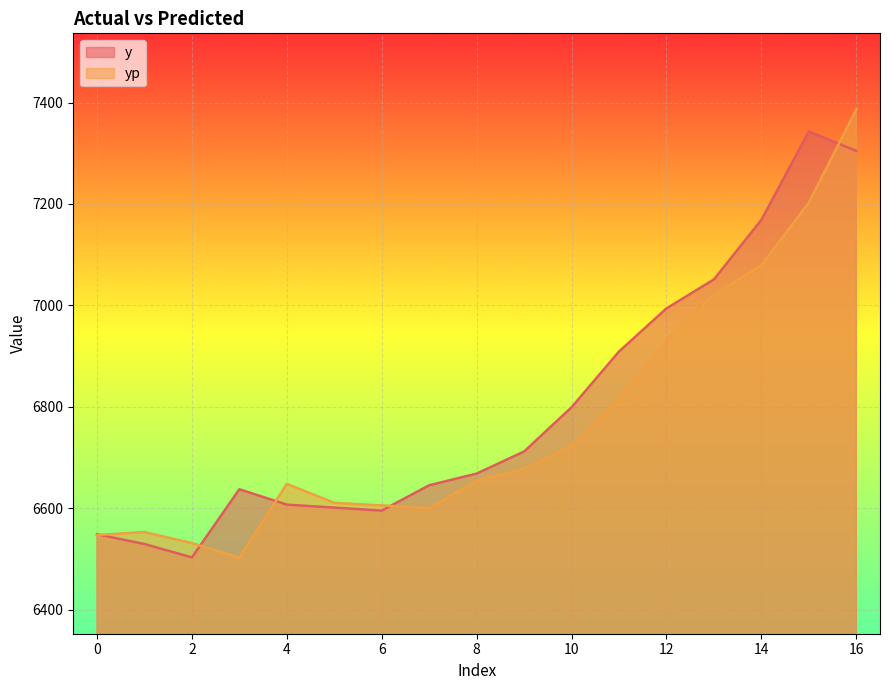

The value of y at 0 is 6548.7. True or false?

True